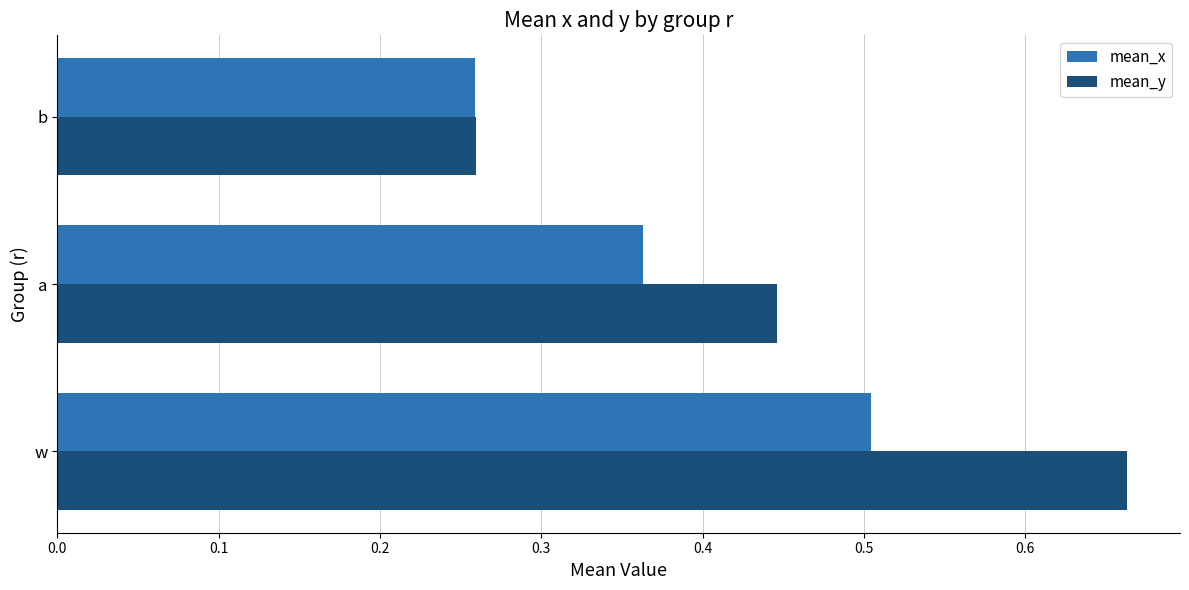

List the labels in order of mean_x value, largest first.

w, a, b